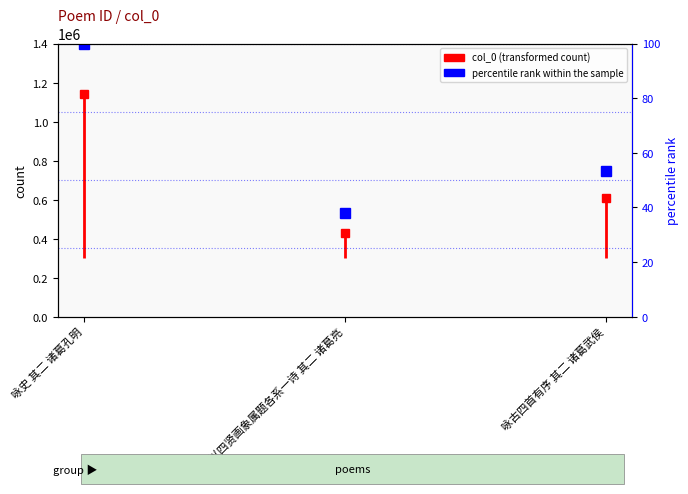

Which has a higher value, 咏古四首有序 其二 诸葛武侯 or 咏史 其二 诸葛孔明?

咏史 其二 诸葛孔明